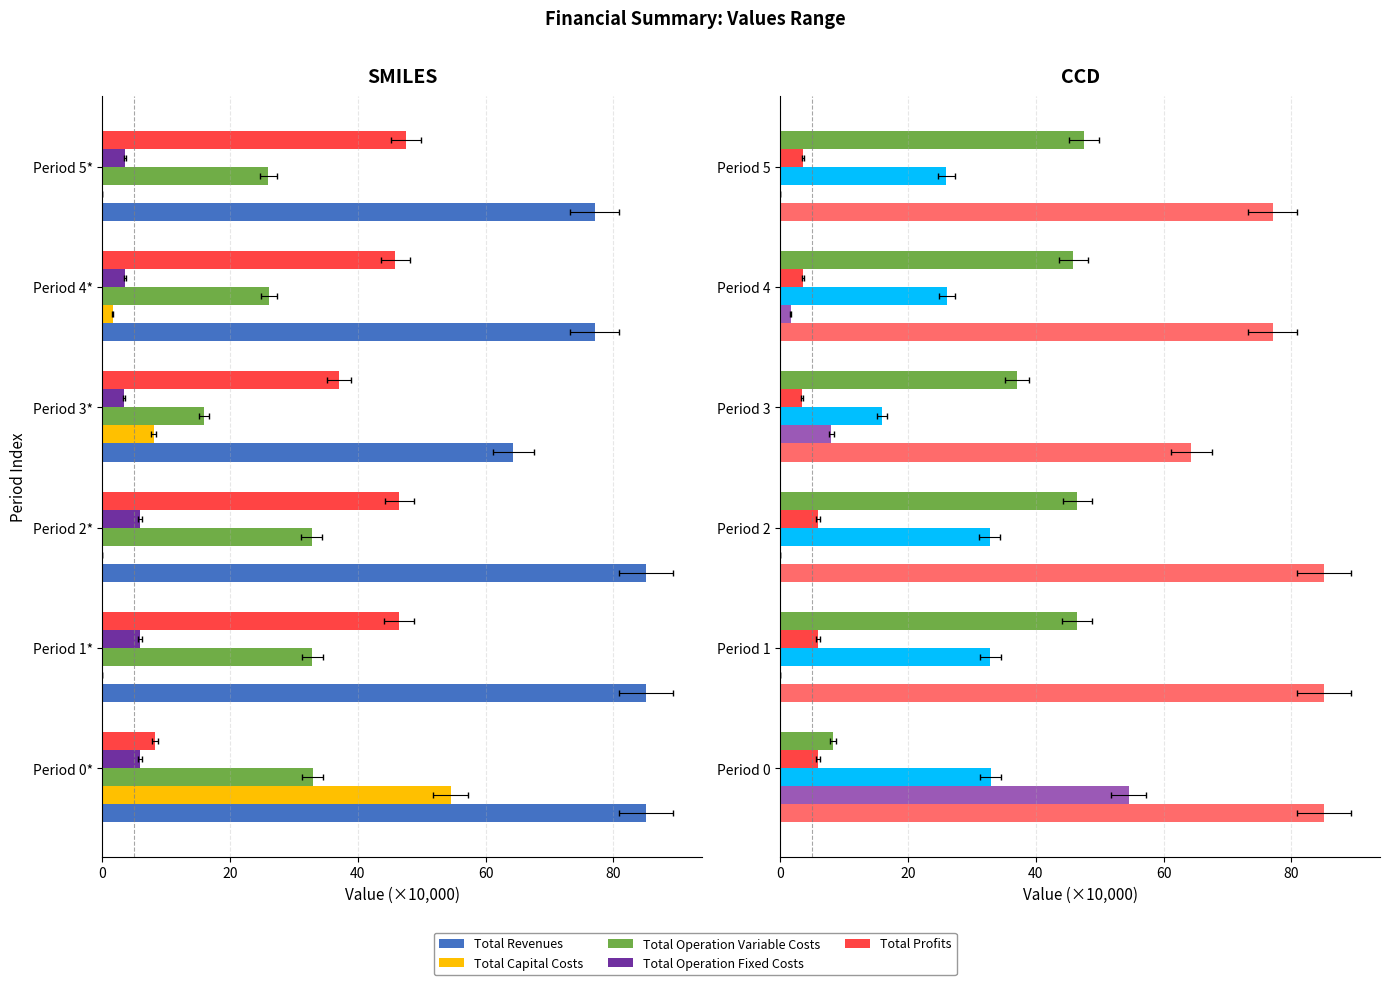

What is the maximum value shown in the chart?

85.1